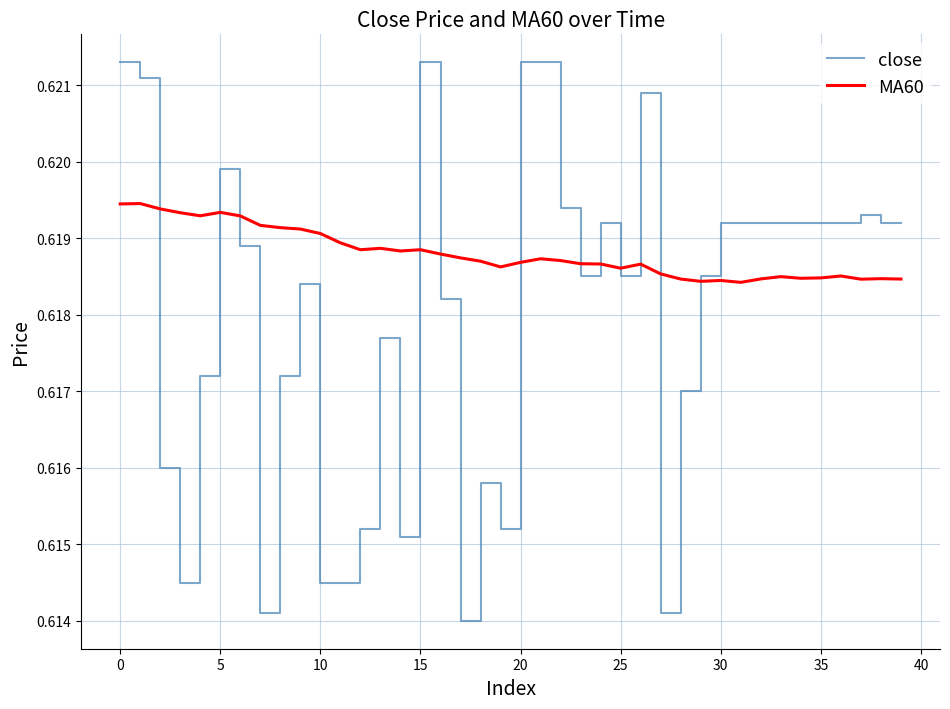

Which series has the largest total across all categories?

MA60